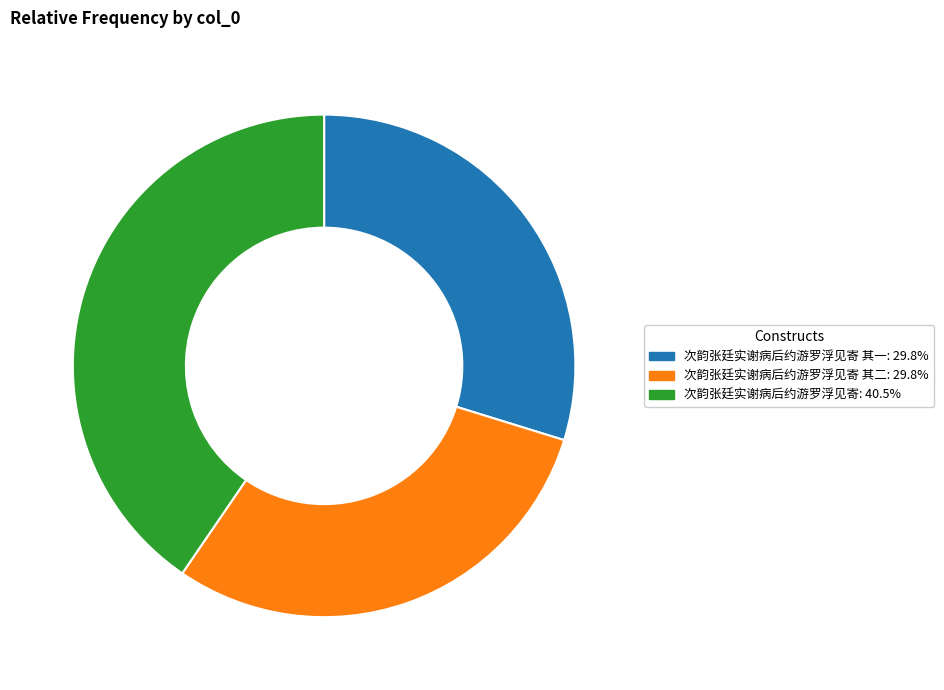

What is the ratio of the value at 次韵张廷实谢病后约游罗浮见寄 其二: 29.8% to the value at 次韵张廷实谢病后约游罗浮见寄 其一: 29.8%?

1.0